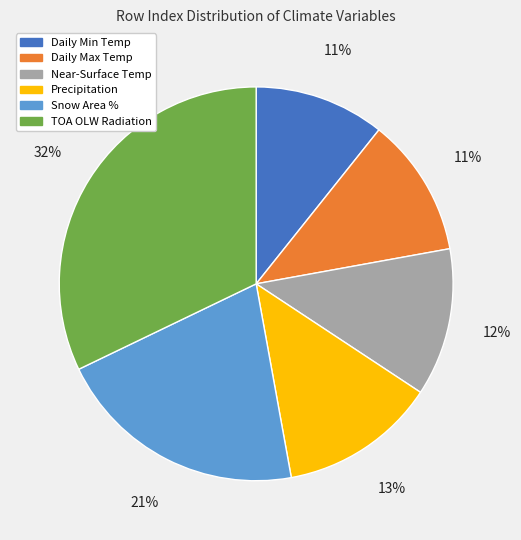

To the nearest percent, what is the difference between the largest and smallest slice percentages?

21%